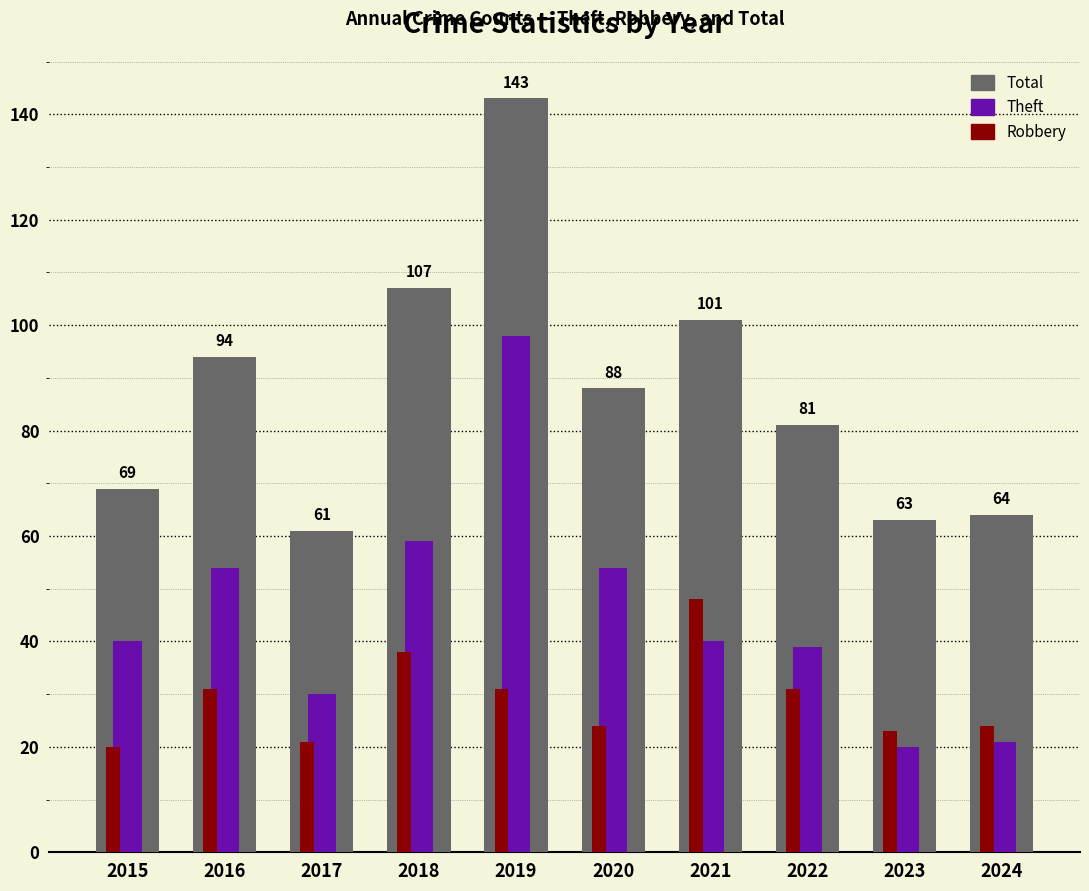

What is the value of the Theft bar at the 7th from the left?

40